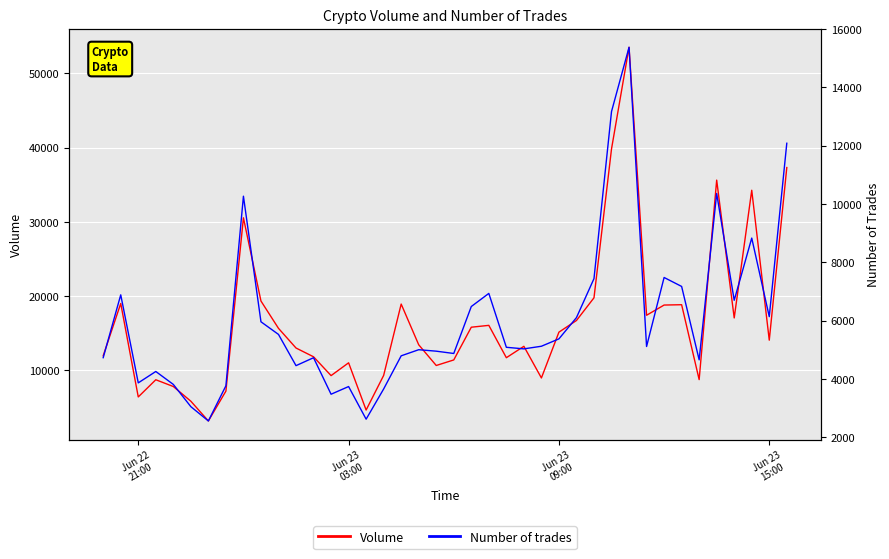

What position from the right is Jun 23 03:00?

26